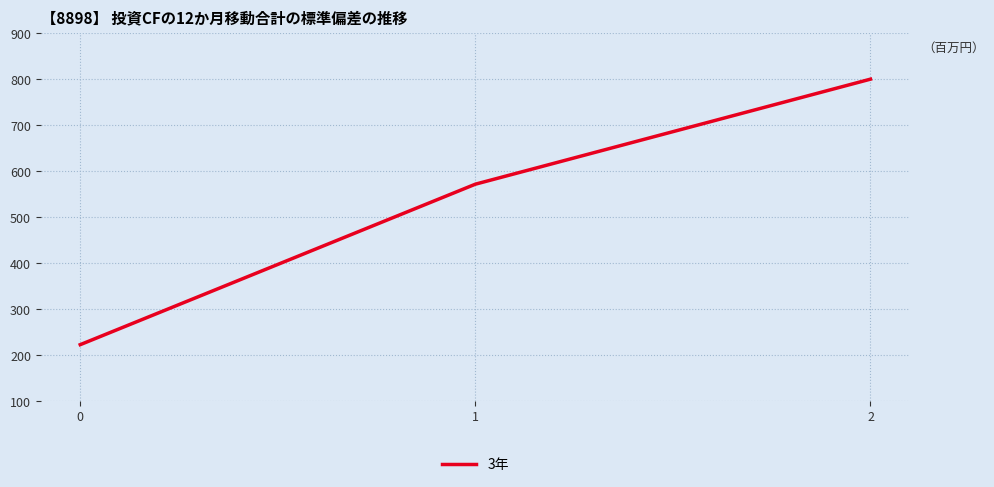

Which category has the highest value across all series?

2